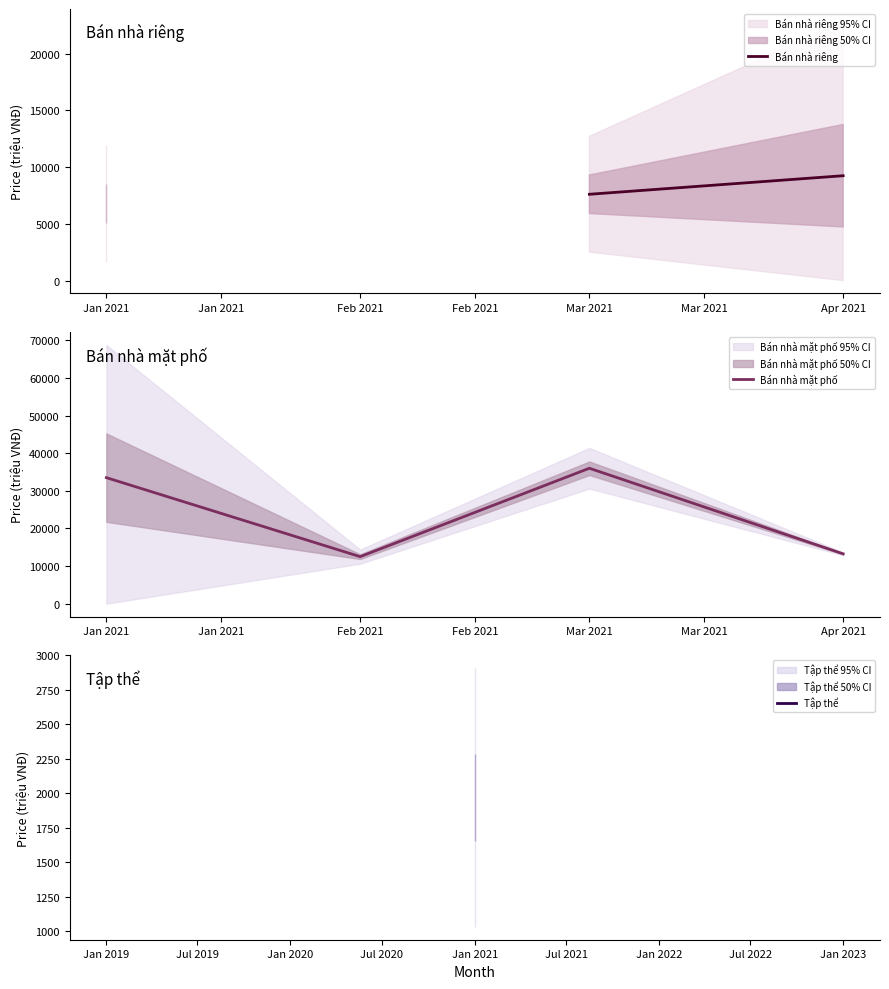

True or false: Bán nhà mặt phố and Tập thể intersect in this chart.

False